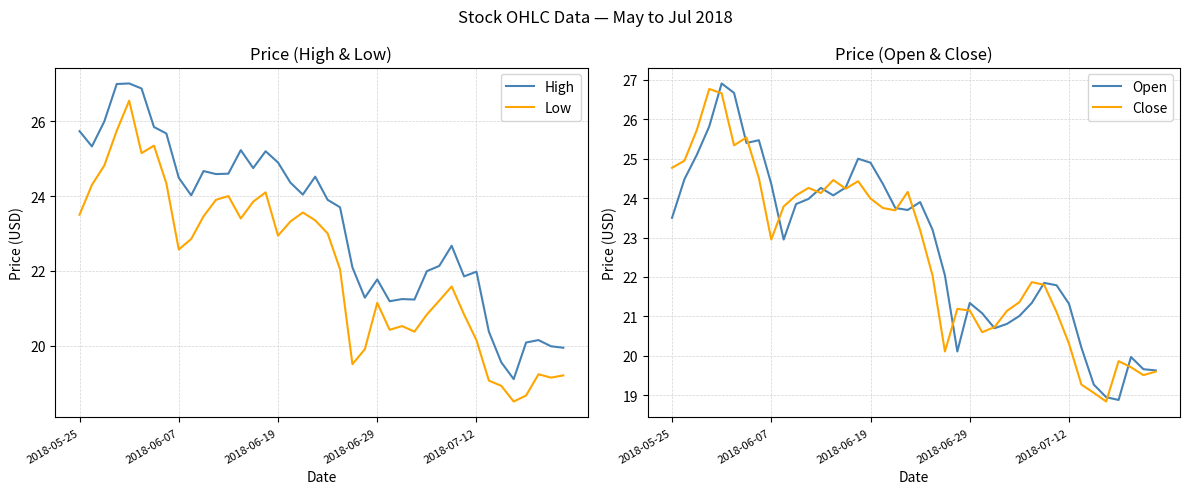

Reading left to right, extract all data points from this chart.

High: 25.7	25.3	26.0	27.0	27.0	26.9	25.9	25.7	24.5	24.0	24.7	24.6	24.6	25.2	24.7	25.2	24.9	24.4	24.0	24.5	23.9	23.7	22.1	21.3	21.8	21.2	21.2	21.2	22.0	22.1	22.7	21.9	22.0	20.4	19.6	19.1	20.1	20.1	20.0	19.9
Low: 23.5	24.3	24.8	25.8	26.6	25.1	25.4	24.3	22.6	22.9	23.5	23.9	24.0	23.4	23.9	24.1	22.9	23.3	23.6	23.4	23.0	22.0	19.5	19.9	21.1	20.4	20.5	20.4	20.8	21.2	21.6	20.8	20.1	19.1	18.9	18.5	18.7	19.2	19.1	19.2
Open: 23.5	24.5	25.1	25.8	26.9	26.7	25.4	25.5	24.4	22.9	23.9	24.0	24.3	24.1	24.3	25.0	24.9	24.4	23.8	23.7	23.9	23.2	22.0	20.1	21.3	21.1	20.7	20.8	21.0	21.3	21.9	21.8	21.3	20.2	19.3	18.9	18.9	20.0	19.7	19.6
Close: 24.8	24.9	25.7	26.8	26.7	25.3	25.5	24.5	22.9	23.8	24.1	24.3	24.1	24.5	24.2	24.4	24.0	23.8	23.7	24.2	23.2	22.0	20.1	21.2	21.1	20.6	20.7	21.1	21.4	21.9	21.8	21.1	20.3	19.3	19.1	18.8	19.9	19.7	19.5	19.6